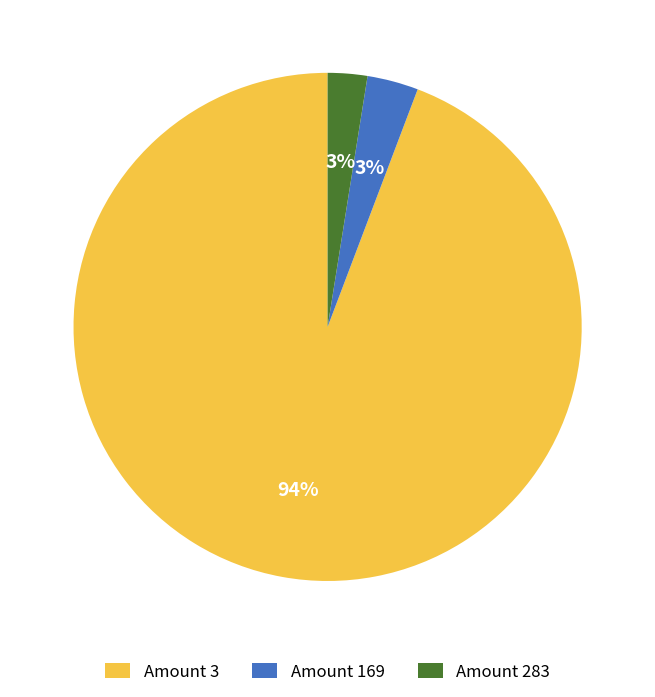

Is Amount 3 the majority of the pie?

Yes